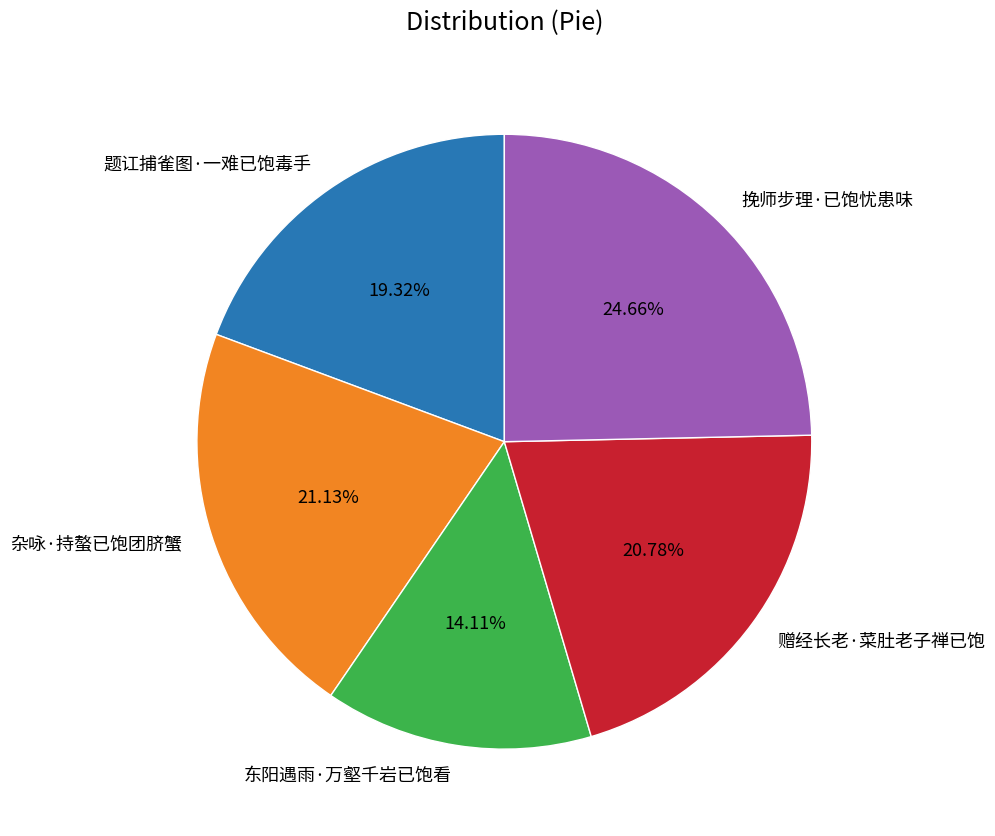

What portion of the pie excludes 杂咏·持螯已饱团脐蟹?

78.9%